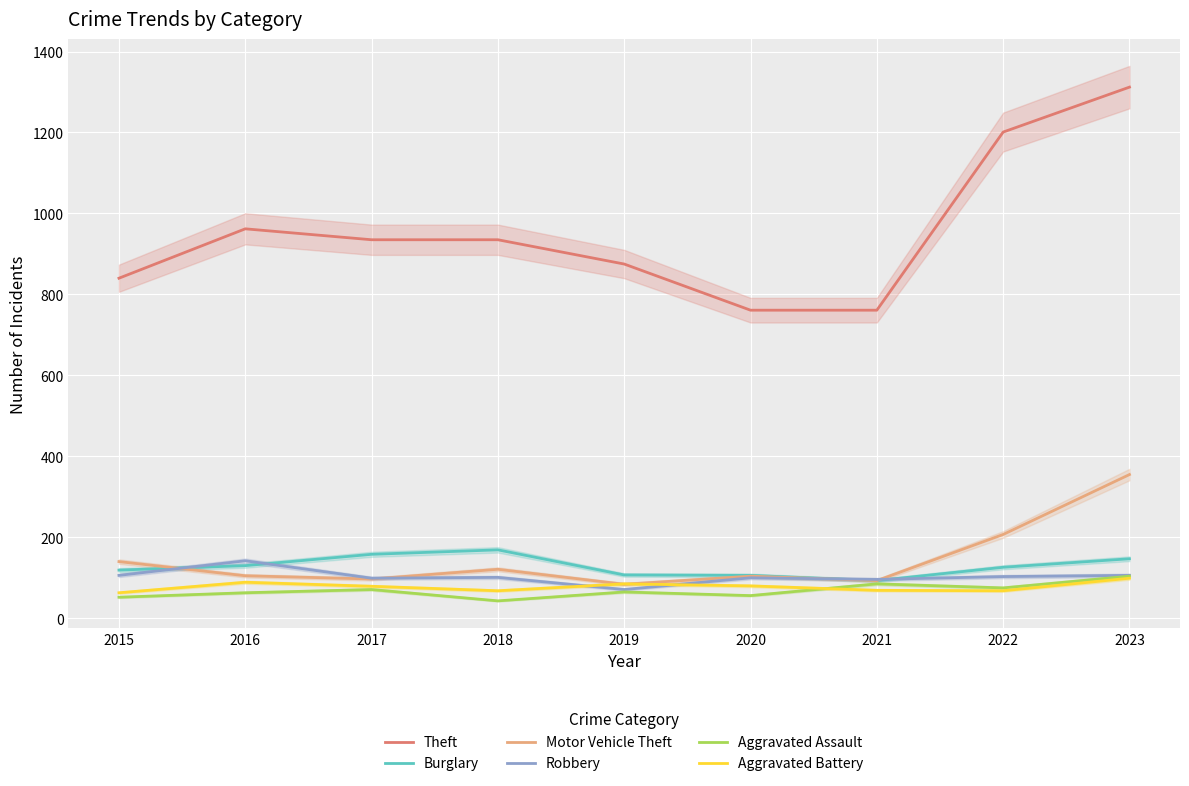

Reading left to right, extract all data points from this chart.

Theft: 840	962	935	935	875	761	761	1201	1312
Burglary: 119	130	158	169	107	106	93	126	147
Motor Vehicle Theft: 140	105	97	121	84	104	93	207	355
Robbery: 106	142	99	101	71	100	96	103	106
Aggravated Assault: 52	63	71	43	65	56	85	75	104
Aggravated Battery: 63	89	79	68	85	80	69	68	99